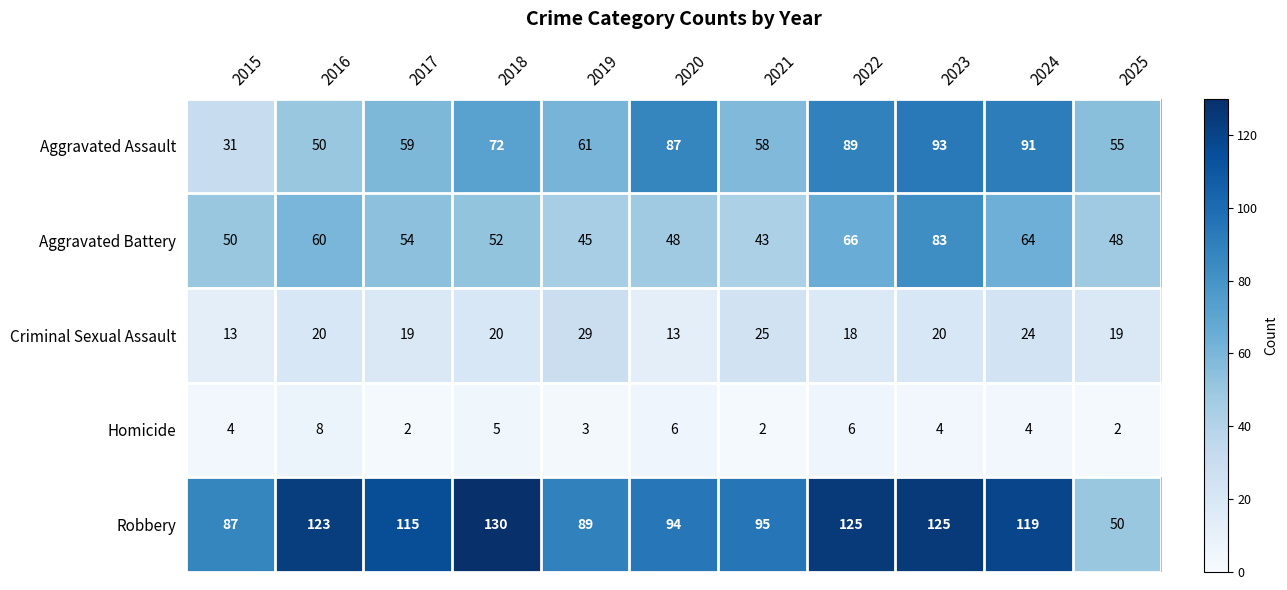

Which series has the largest range (max minus min)?

Robbery